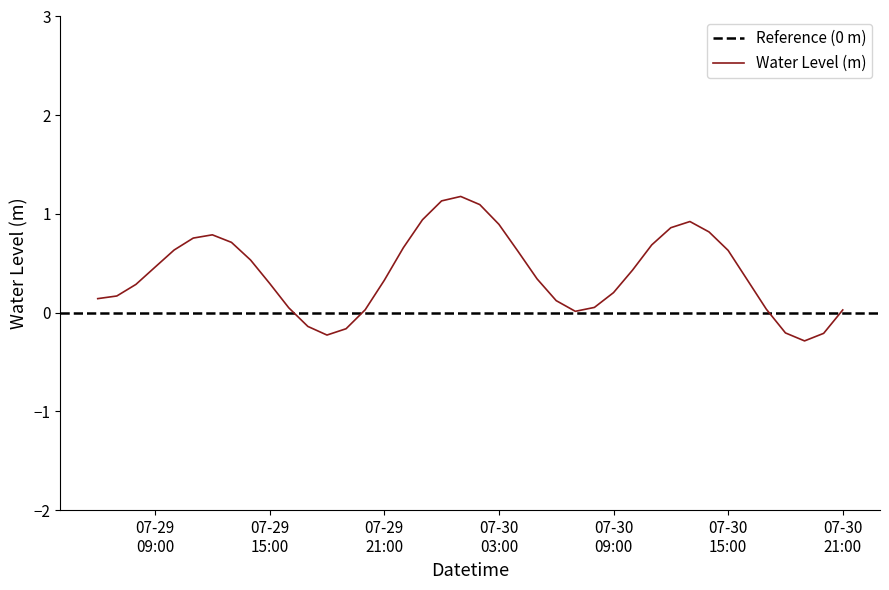

What is the sum of all values?

16.0